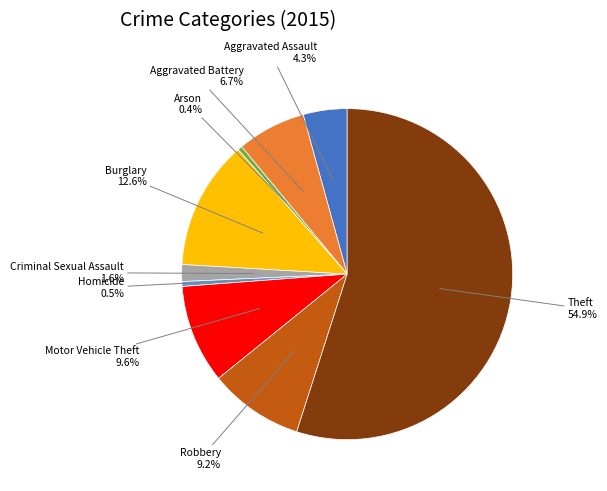

To the nearest percent, what is the average slice percentage?

11%